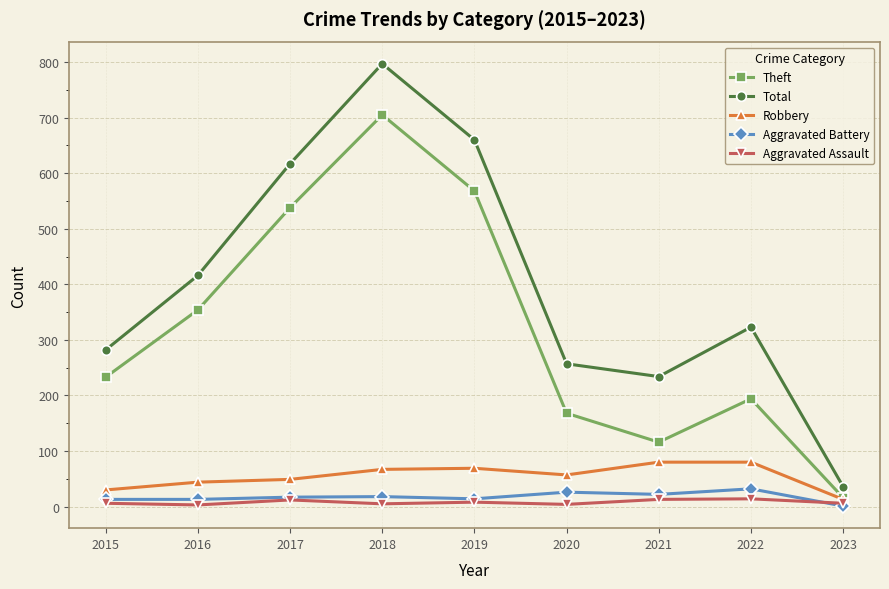

Is it true that Aggravated Assault equals 8 at 2019?

True